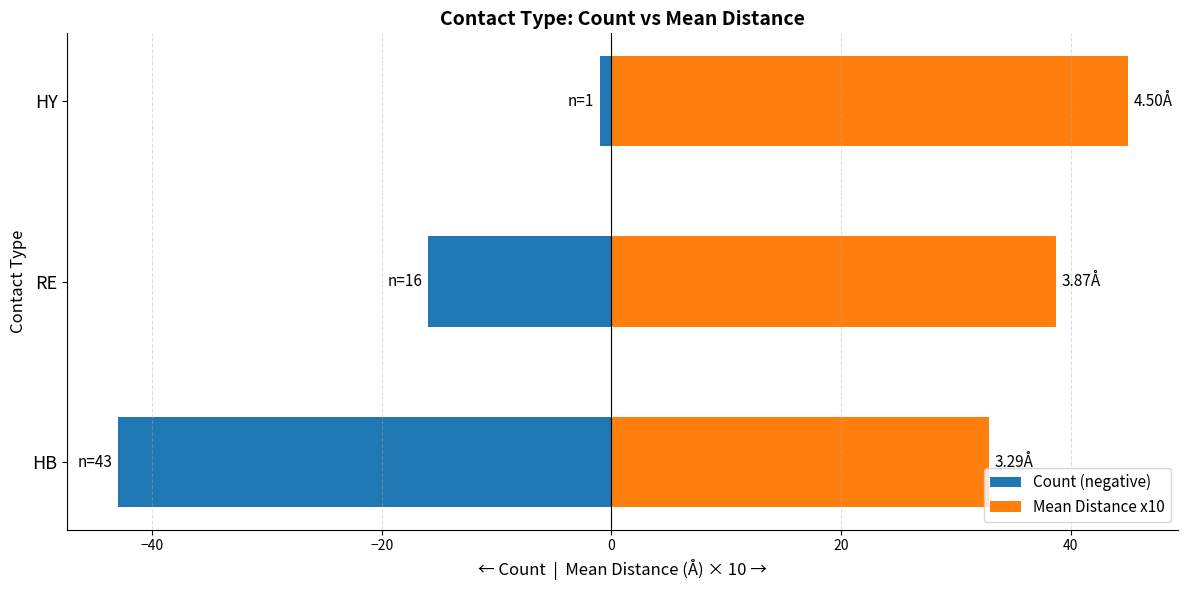

What is the value of the Count (negative) bar at the 1st from the left?

-43.0